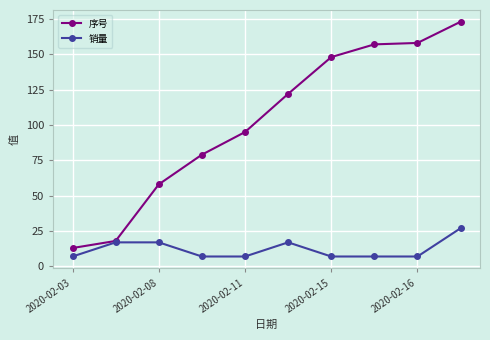

What is the value of the 序号 point at the 5th from the left?

95